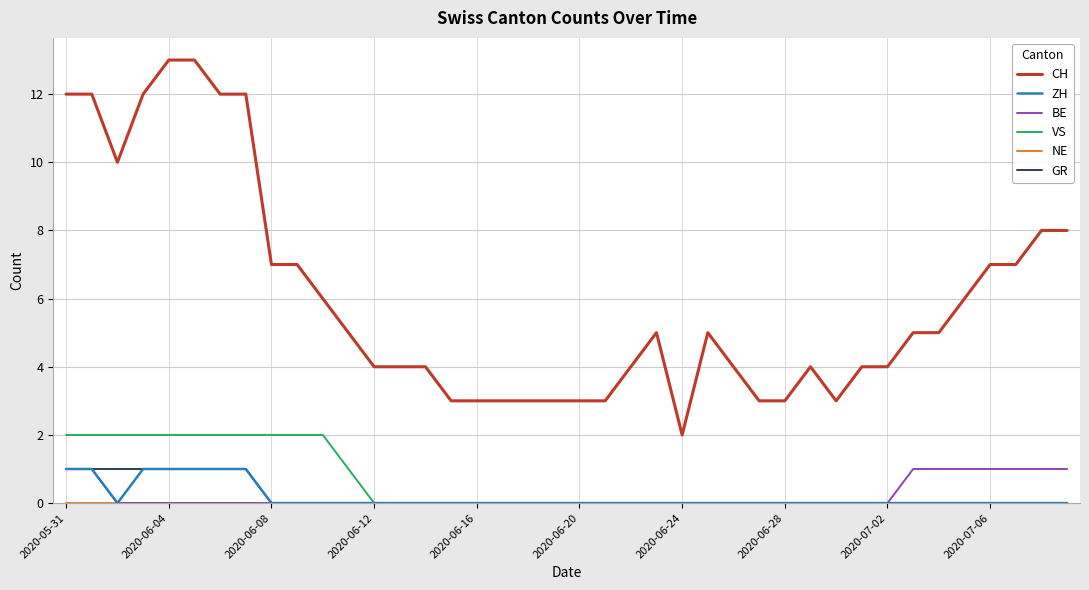

Which series has the largest total across all categories?

CH